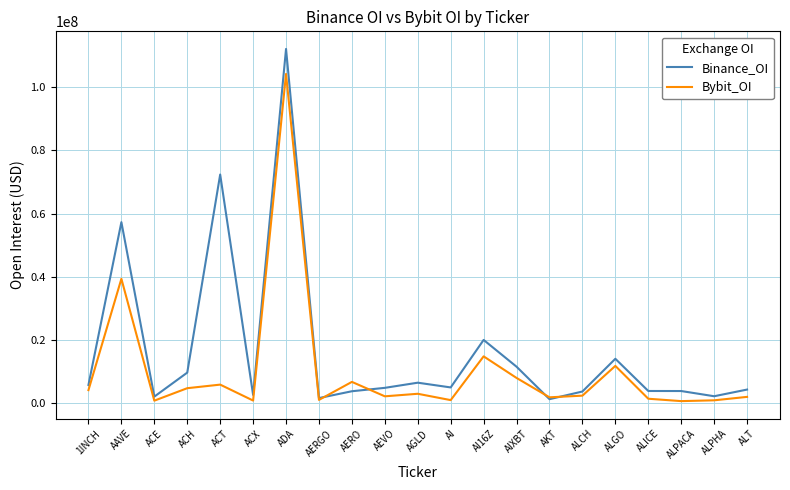

What is the smallest value displayed?

522618